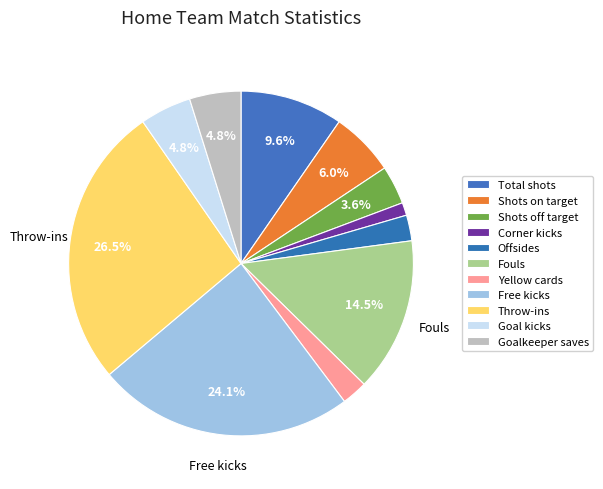

How many slices are in this pie chart?

11